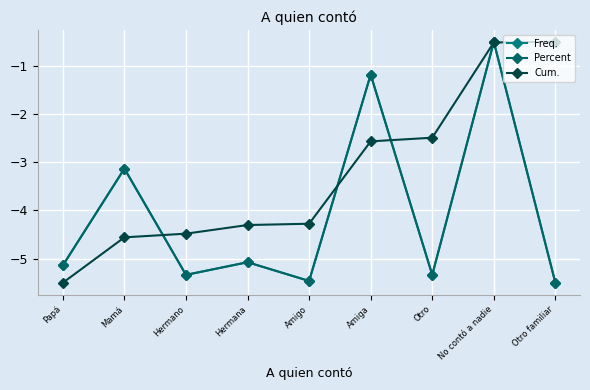

What is the total value across all series at Otro familiar?

-11.5